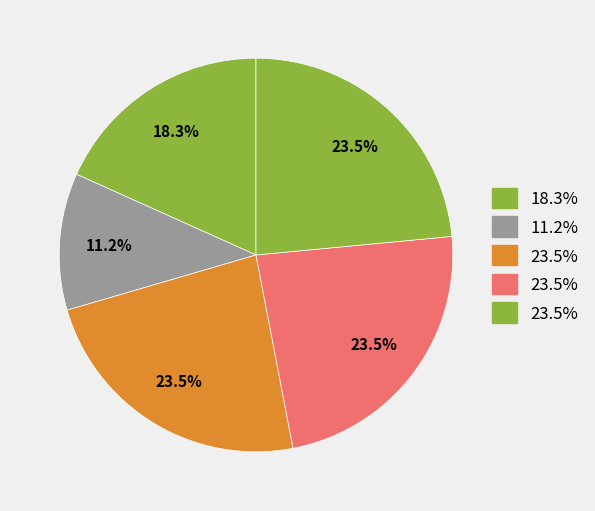

How many slices are in this pie chart?

5